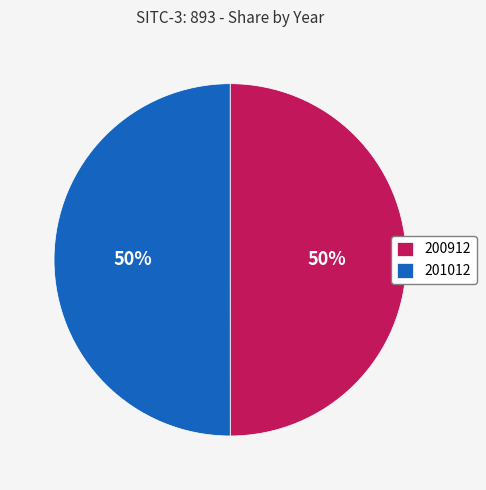

Is it true that 200912 is 58% of the pie?

False